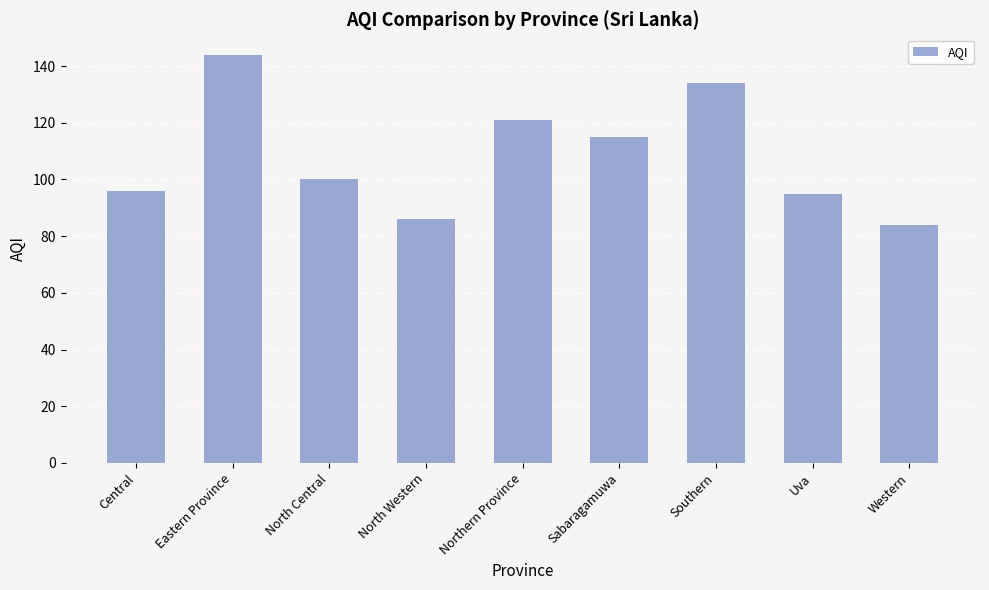

How many data points are less than 100?

4